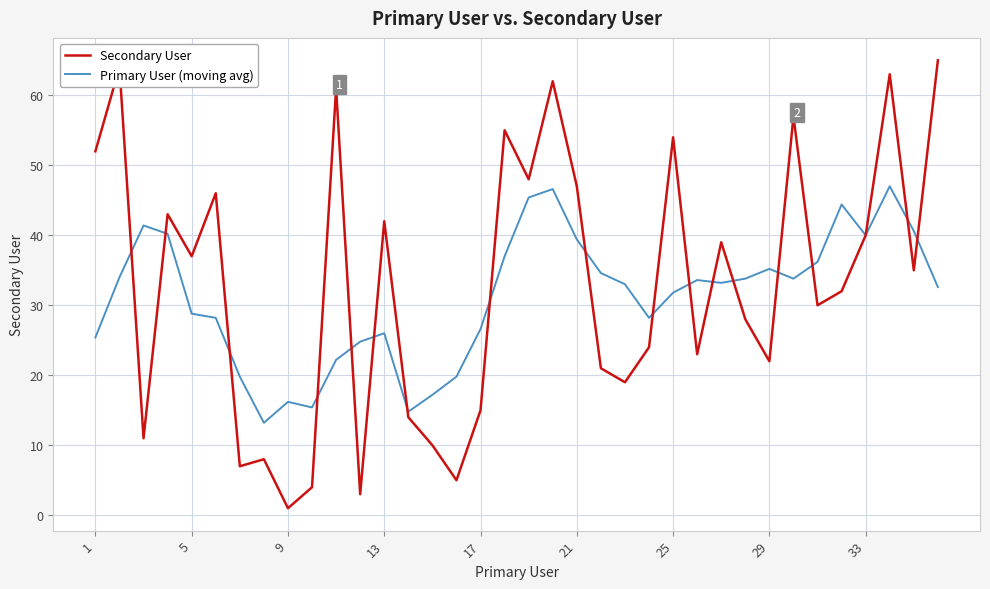

What is the maximum value shown in the chart?

65.0